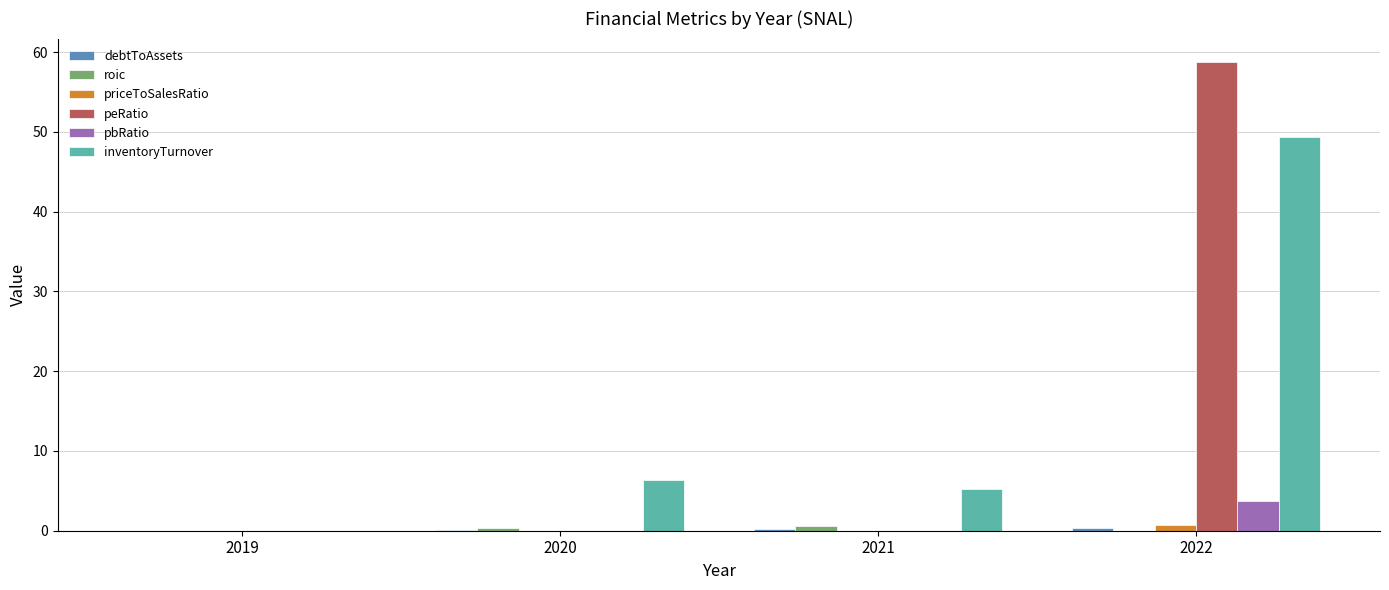

The value of inventoryTurnover at 2022 is 49.3. True or false?

True